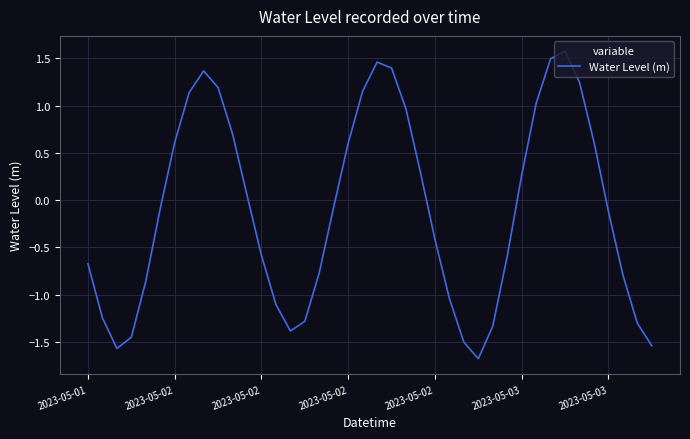

What is the minimum value shown in the chart?

-1.7